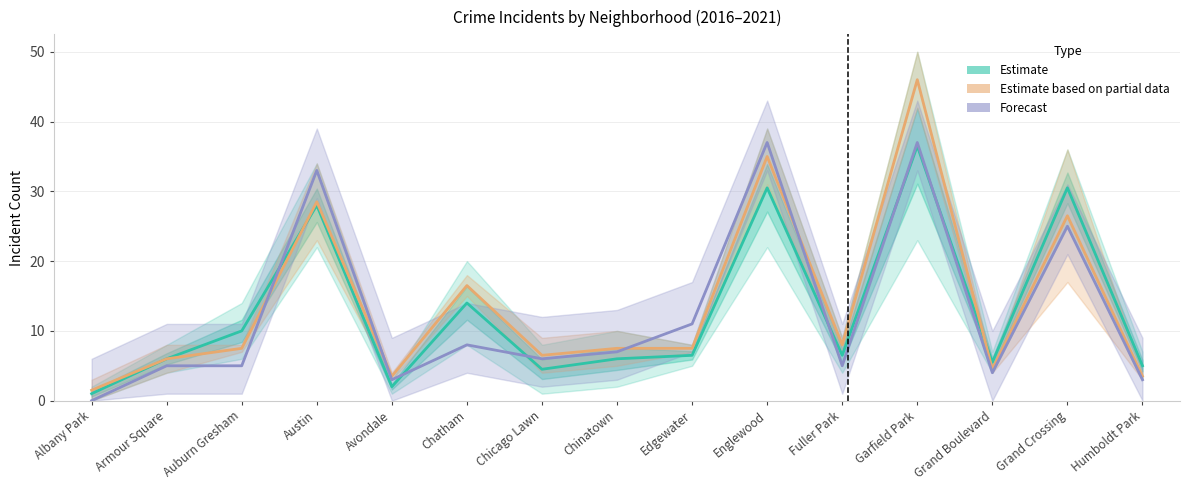

Which series has the largest range (max minus min)?

Estimate based on partial data